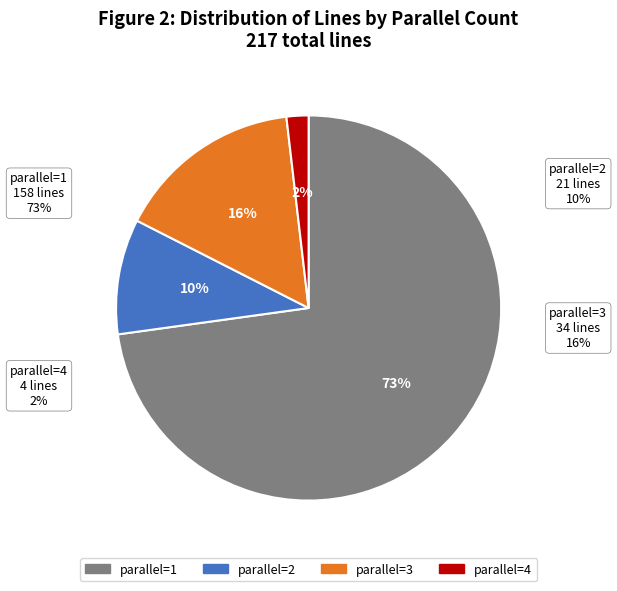

Does 2 account for over 50% of the chart?

No